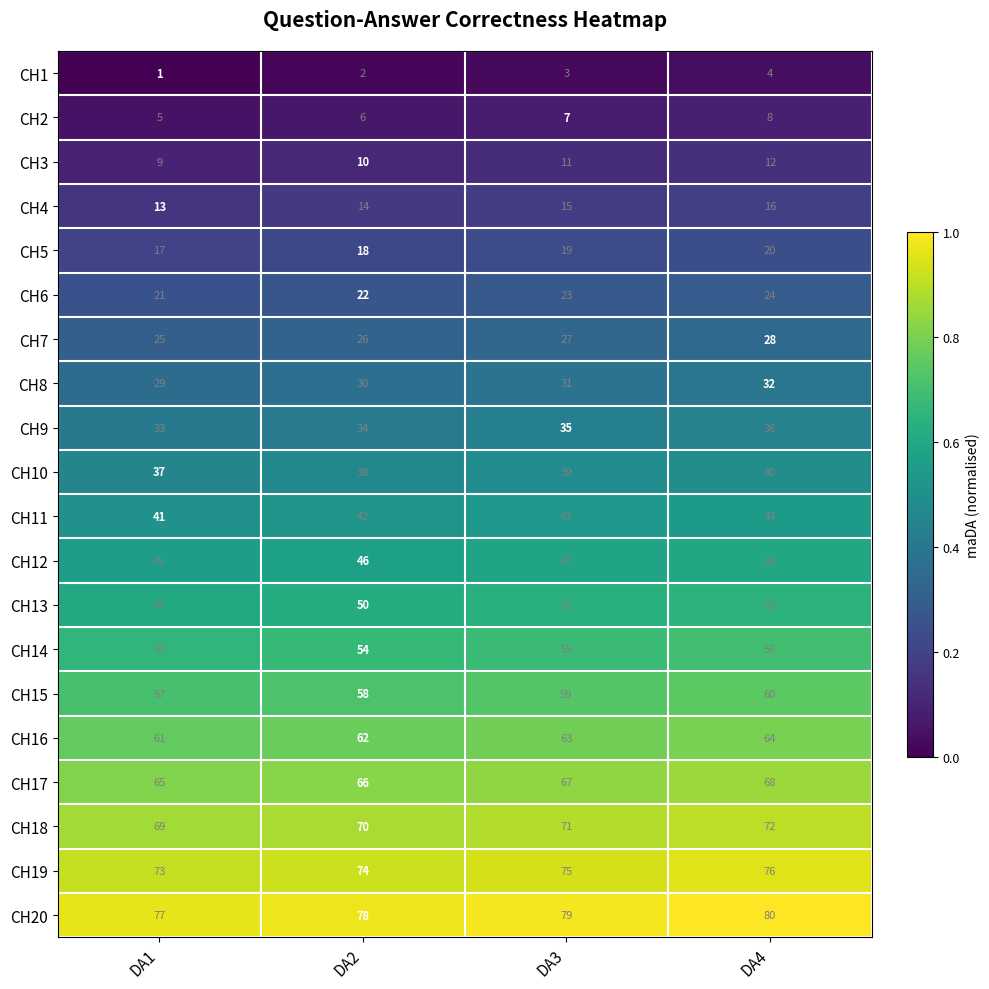

Rank the series at DA4 from lowest to highest value.

CH1, CH2, CH3, CH4, CH5, CH6, CH7, CH8, CH9, CH10, CH11, CH12, CH13, CH14, CH15, CH16, CH17, CH18, CH19, CH20